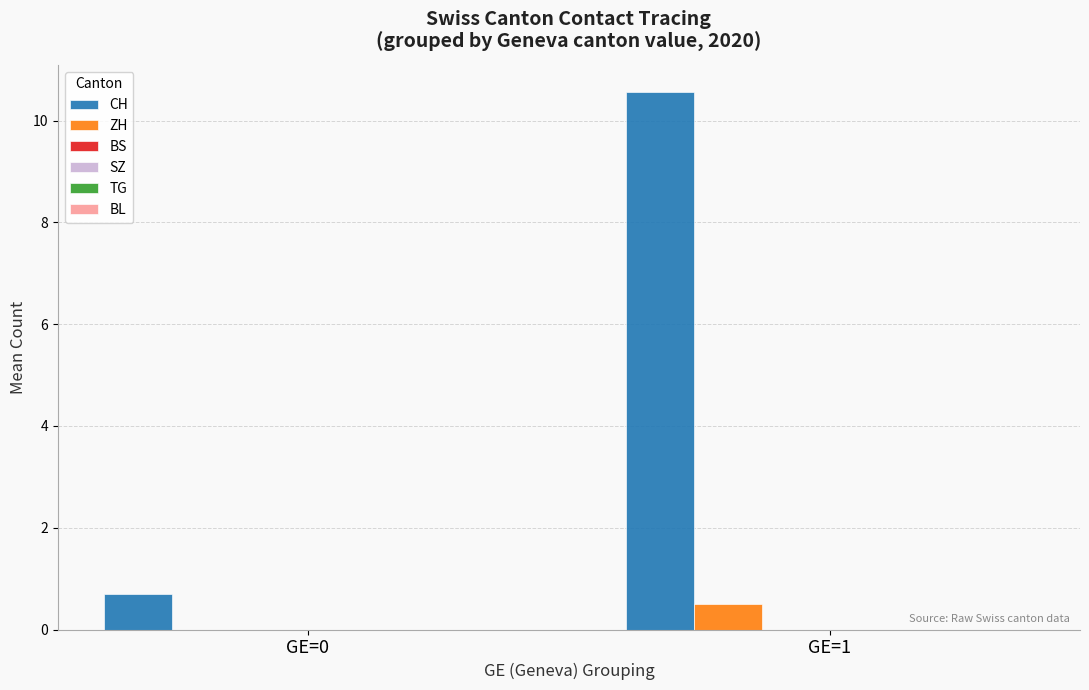

What is the maximum value for CH?

10.6